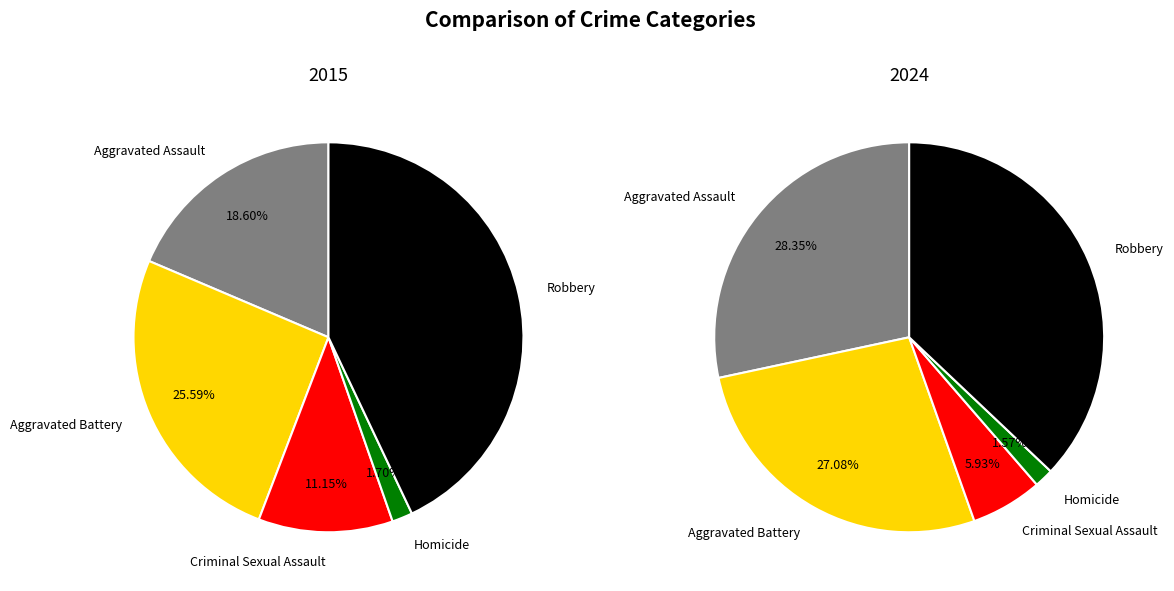

The Aggravated Assault slice represents 22% of the pie. True or false?

False